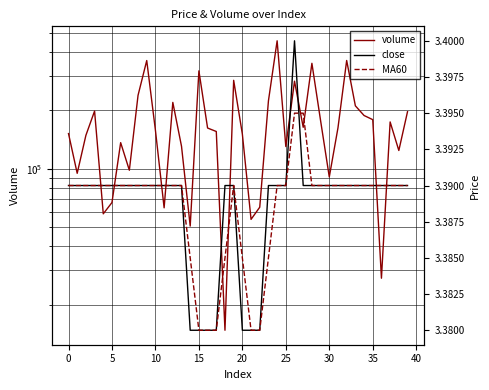

What is the average value of the close series?

3.4